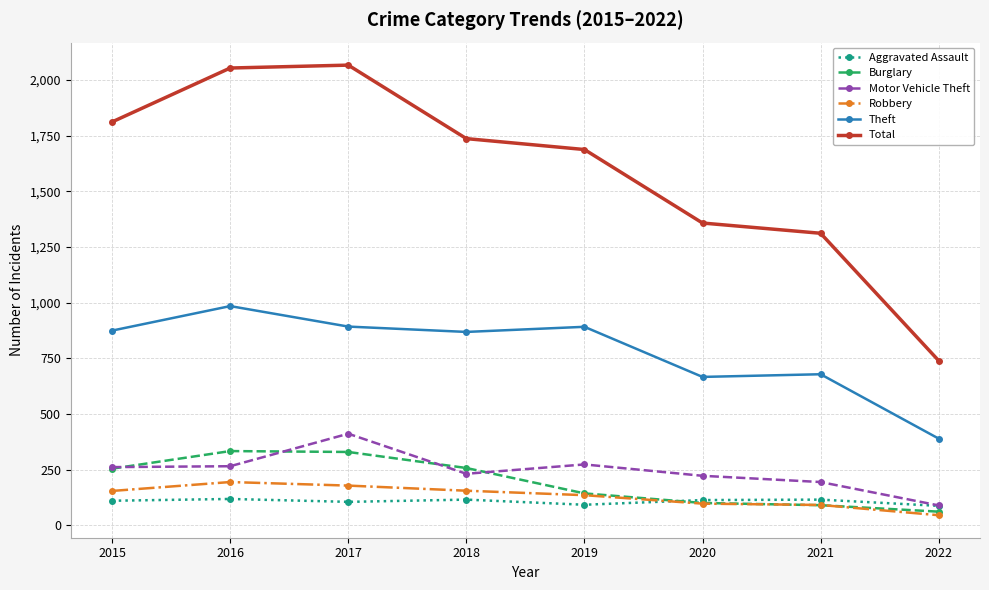

True or false: Total and Burglary cross at least once.

False